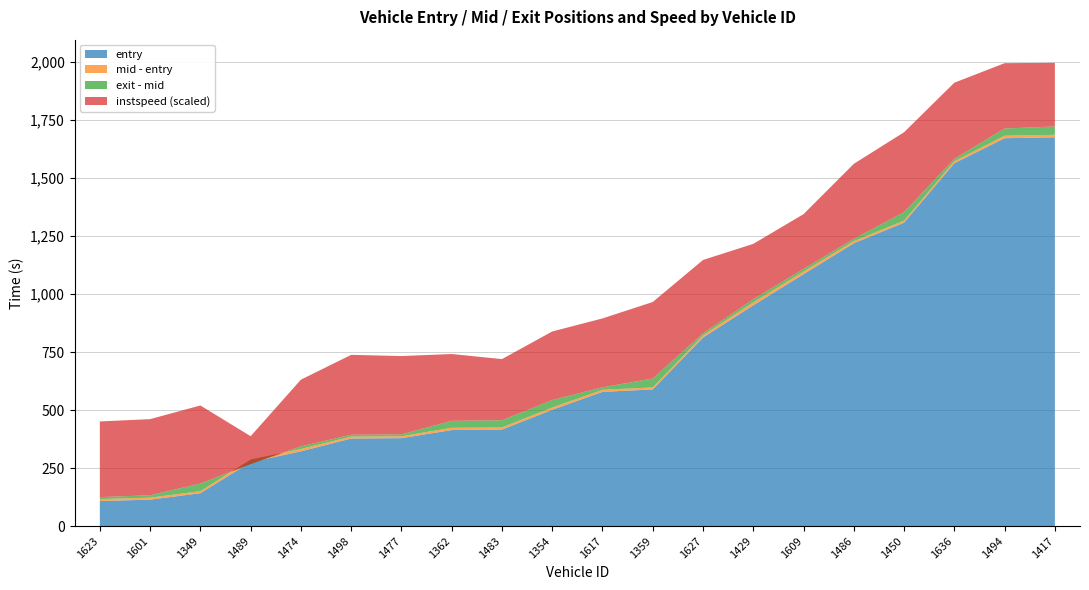

Reading left to right, list all the values displayed in this chart.

entry: 107.7	113.9	141.5	275.7	322.1	377.2	378.9	413.8	415.9	501.2	578.4	588.8	812.6	951.5	1085.5	1218.9	1307.6	1563.9	1671.6	1675.6
mid: 116.2	122.6	150.3	286.4	332.2	385.5	387.1	423.5	425.3	511.0	587.4	597.5	822.0	964.1	1097.0	1228.1	1316.5	1572.6	1682.5	1686.2
exit: 124.7	132.8	183.2	267.3	343.4	393.5	395.2	453.5	456.1	543.2	598.0	635.9	830.8	977.6	1108.6	1237.9	1353.2	1582.8	1713.5	1722.2
instspeed: 13.6	13.7	14.0	5.0	12.0	14.3	14.1	12.0	11.0	12.3	12.4	13.7	13.2	9.9	9.8	13.5	14.3	13.7	11.7	11.4